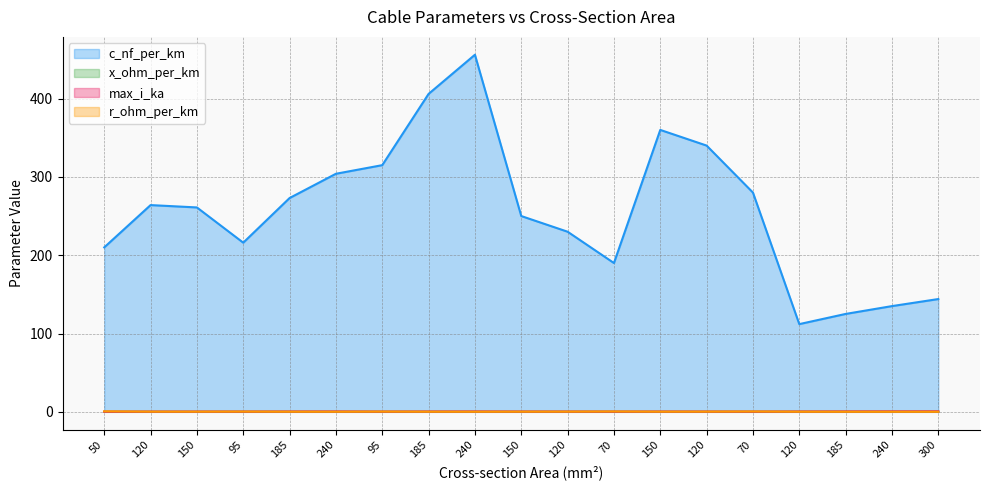

Rank the series by their maximum value, from highest to lowest.

c_nf_per_km, r_ohm_per_km, max_i_ka, x_ohm_per_km